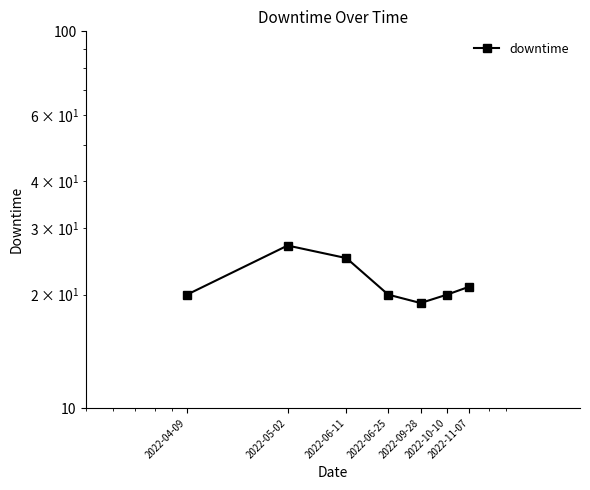

List the labels in order of value, smallest first.

2022-09-28, 2022-04-09, 2022-06-25, 2022-10-10, 2022-11-07, 2022-06-11, 2022-05-02